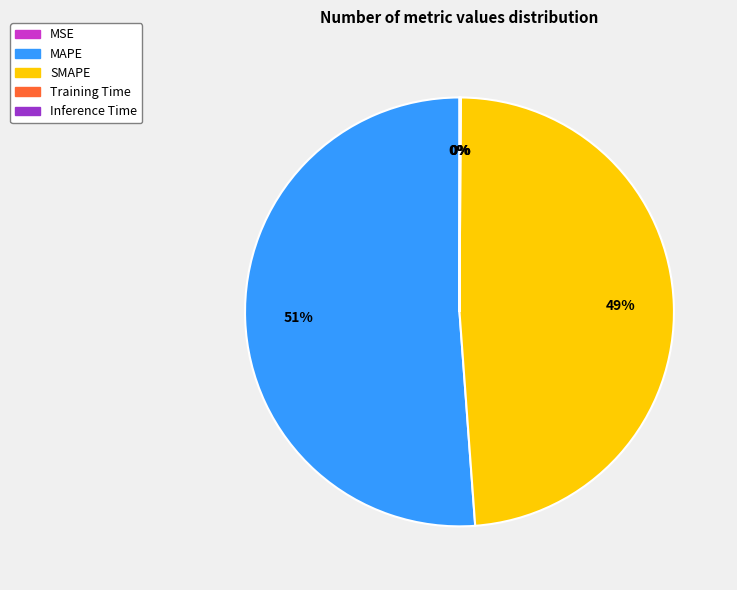

Is there any slice that represents more than half of the pie?

Yes